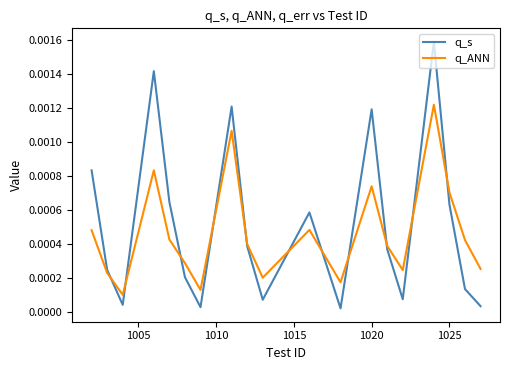

Count the number of categories in the chart.

19